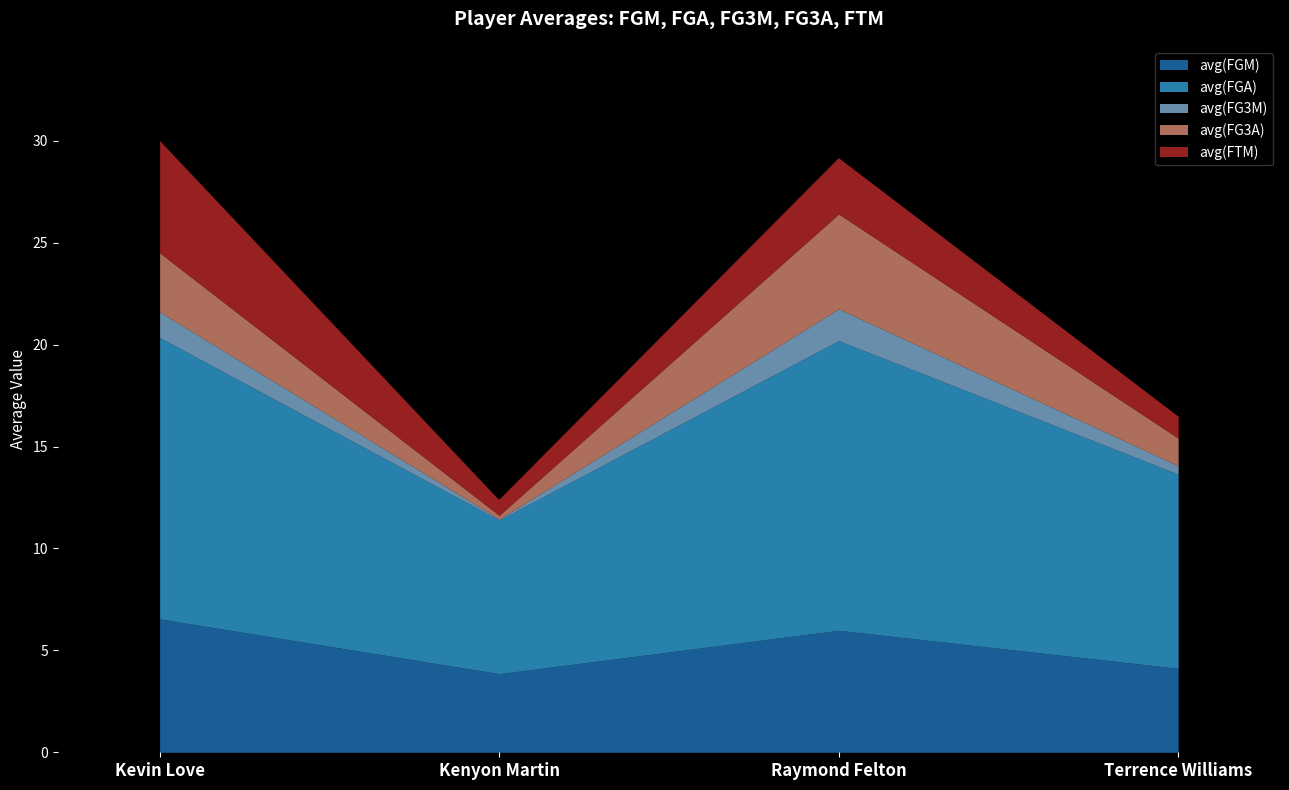

Does the chart have visible grid lines?

No